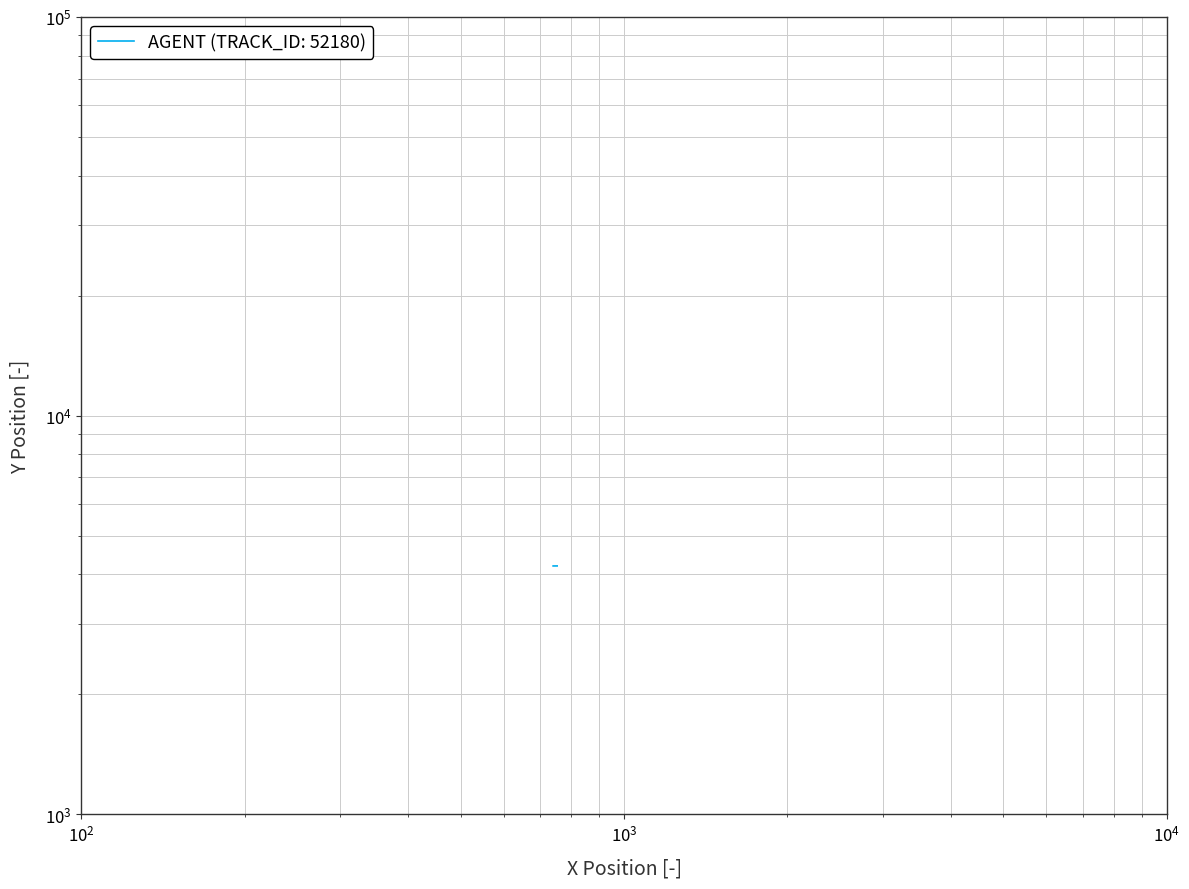

The chart shows a value of 1714.2 at 16. True or false?

False